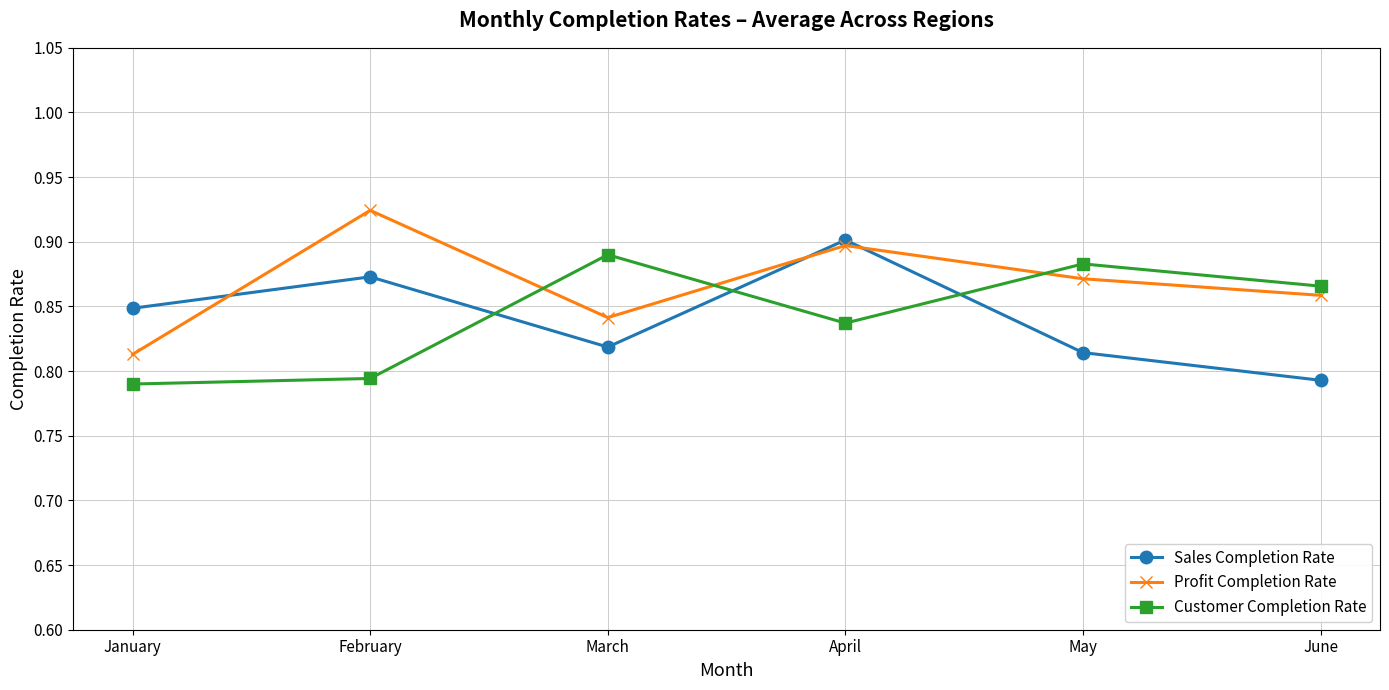

At which category is the sum across all series the highest?

April